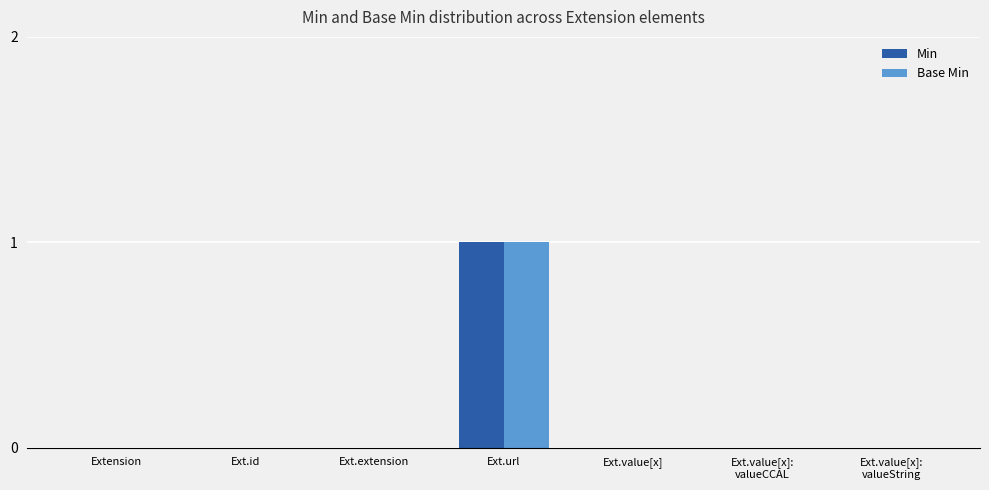

Which label corresponds to the largest value in the chart?

Ext.url